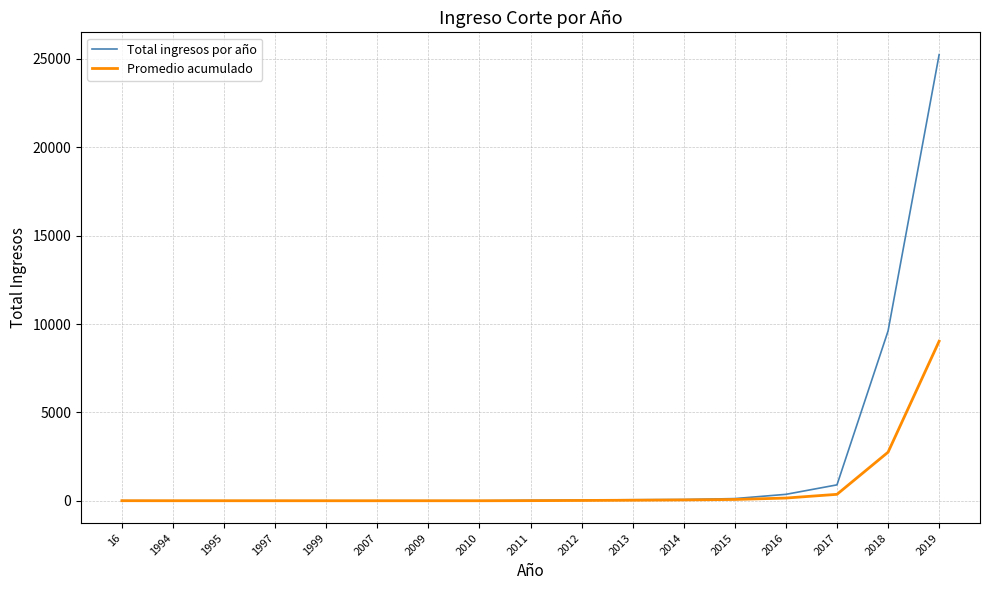

What is the maximum value shown in the chart?

25239.0